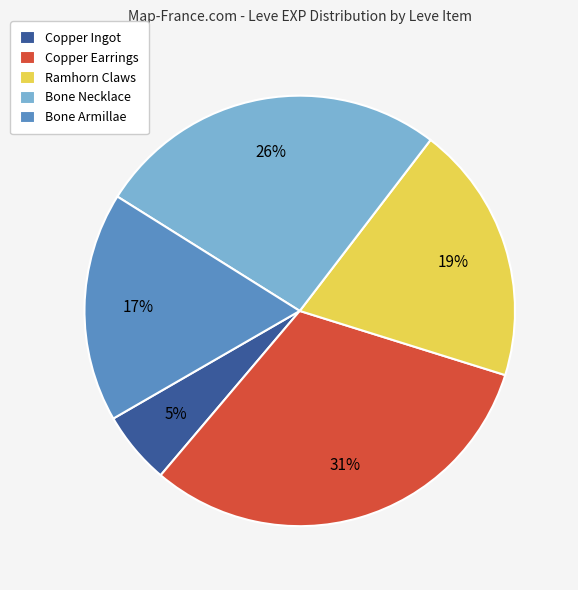

What percentage is the Copper Ingot slice, to the nearest percent?

5%